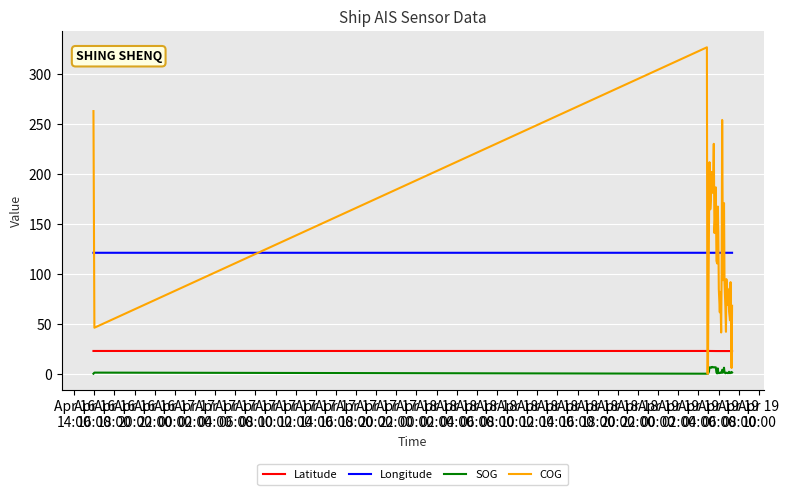

True or false: Longitude and Latitude intersect in this chart.

False